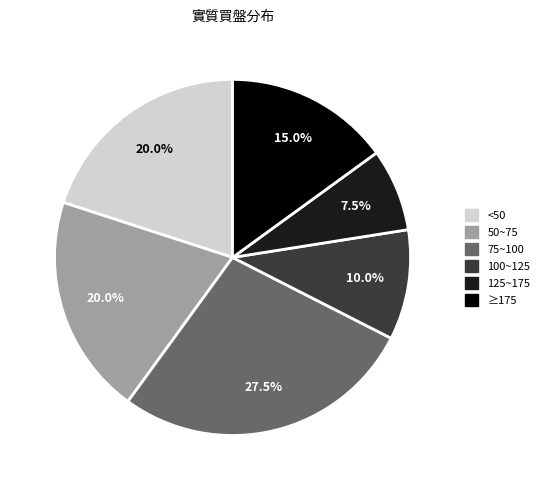

Is there any slice that represents more than half of the pie?

No